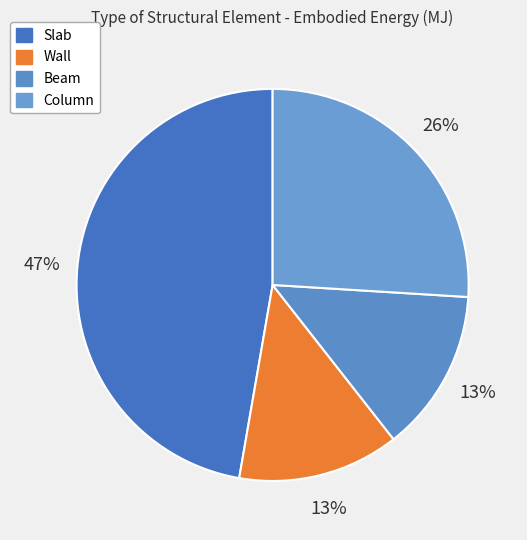

Is there any slice that represents more than half of the pie?

No